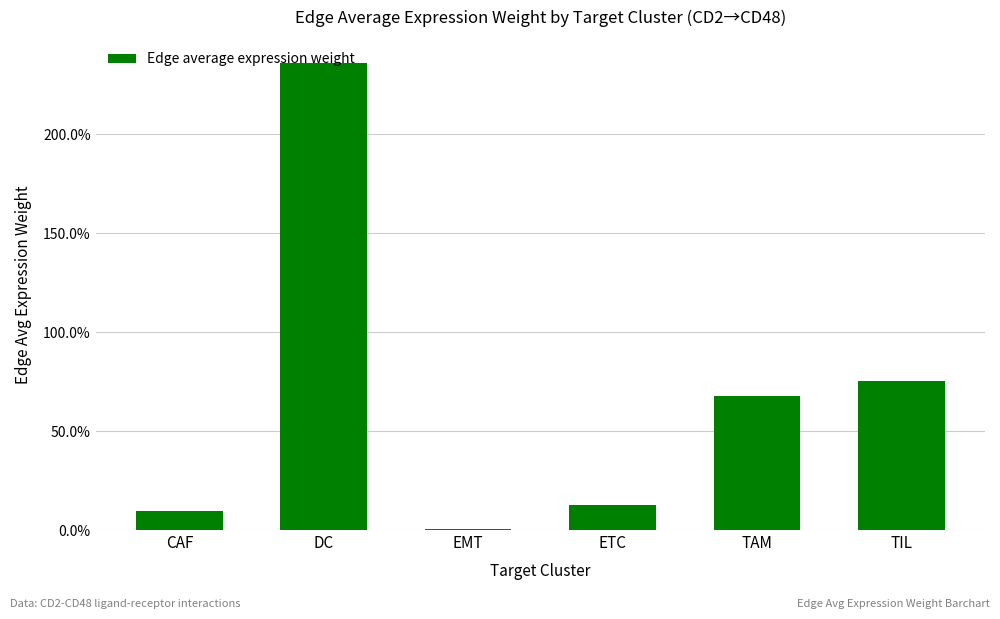

Which has a higher value, CAF or DC?

DC